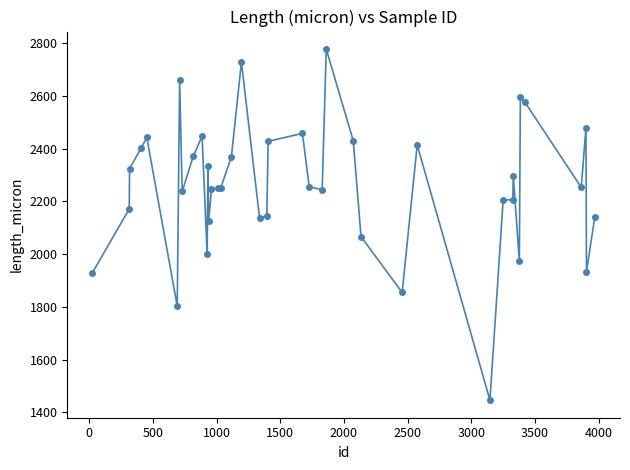

What is the minimum value shown in the chart?

1446.1